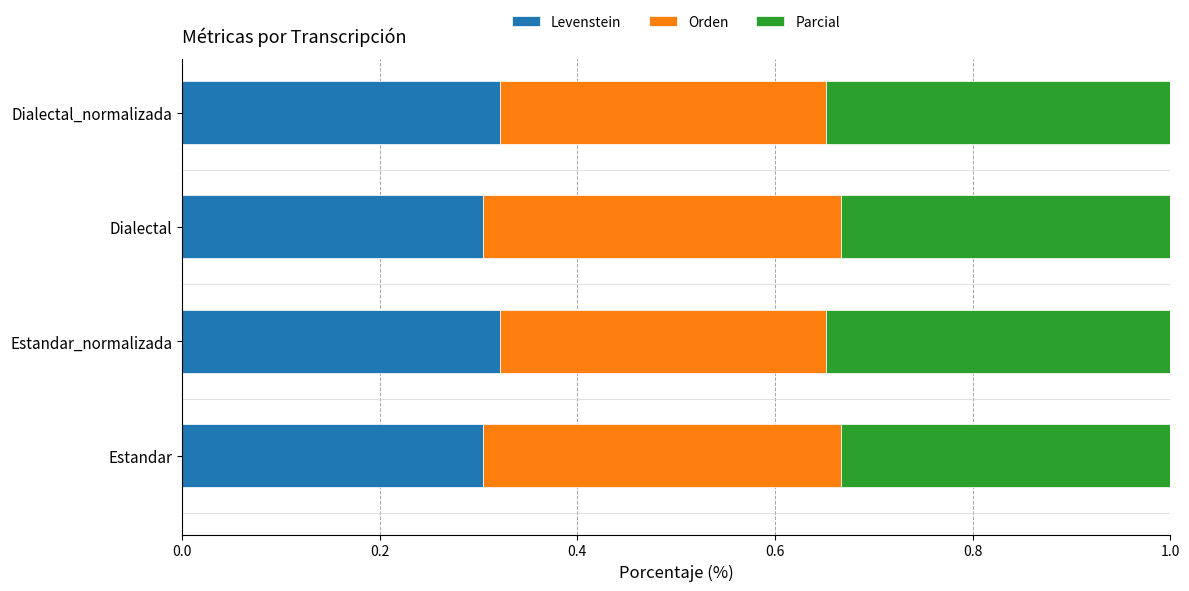

How many Levenstein values are between 0 and 1?

4